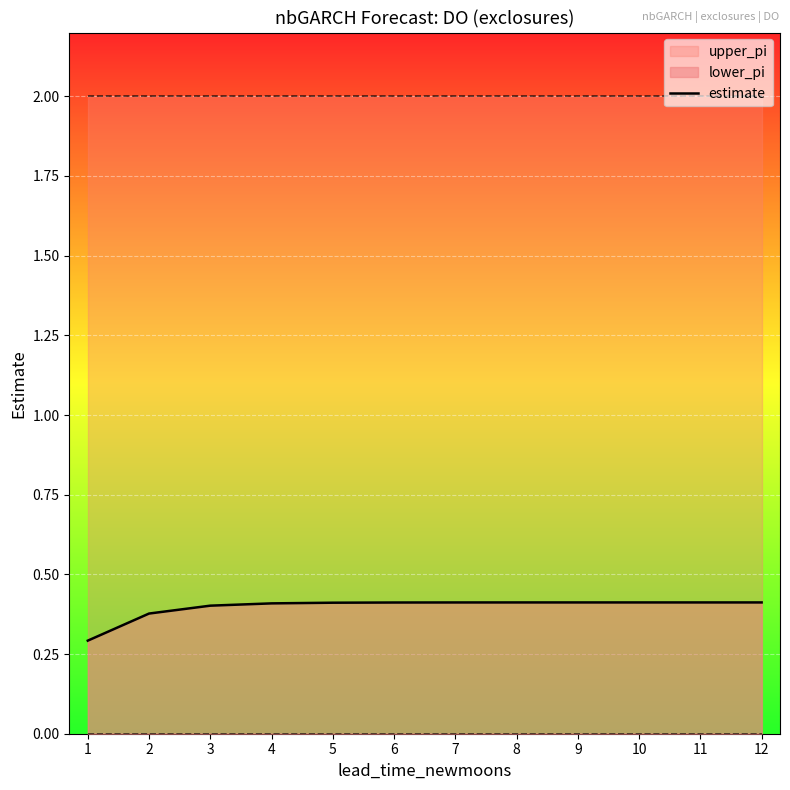

What is the sum of all values?

4.8